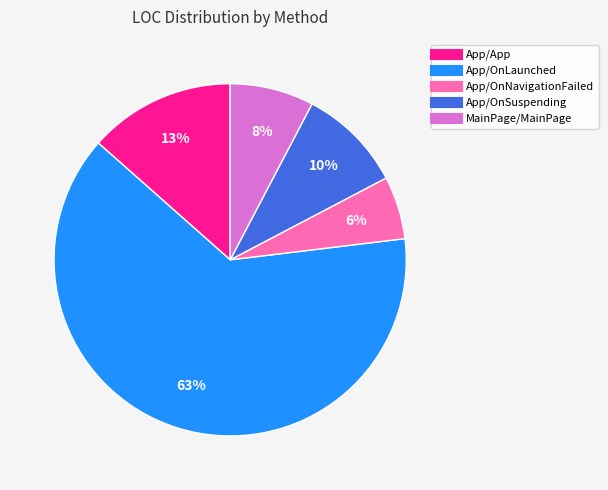

What percentage is the App/OnSuspending slice, to the nearest percent?

10%